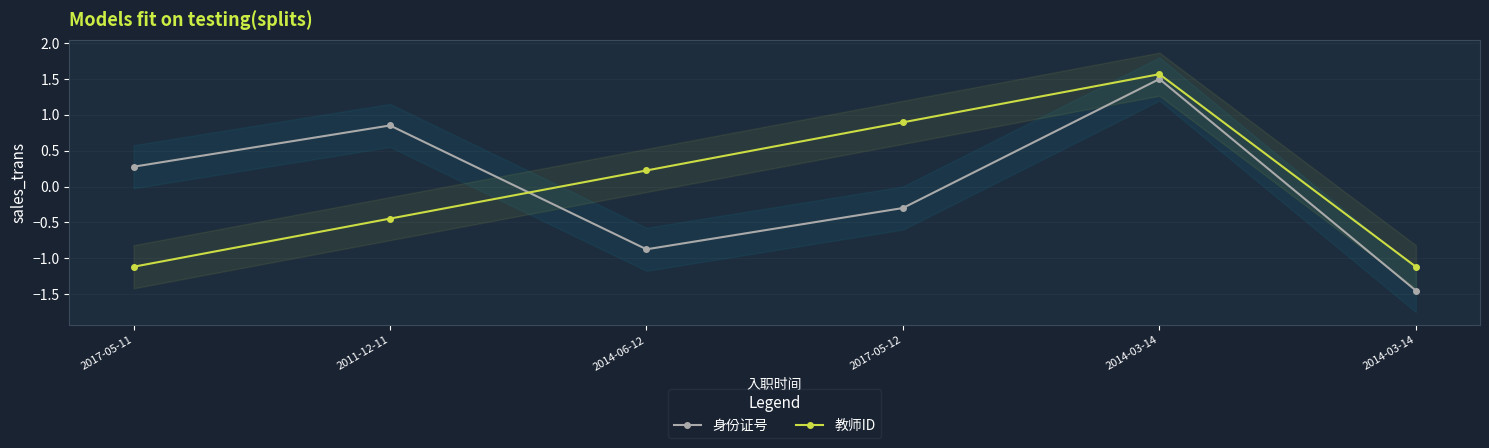

How many lines are shown in the chart?

2